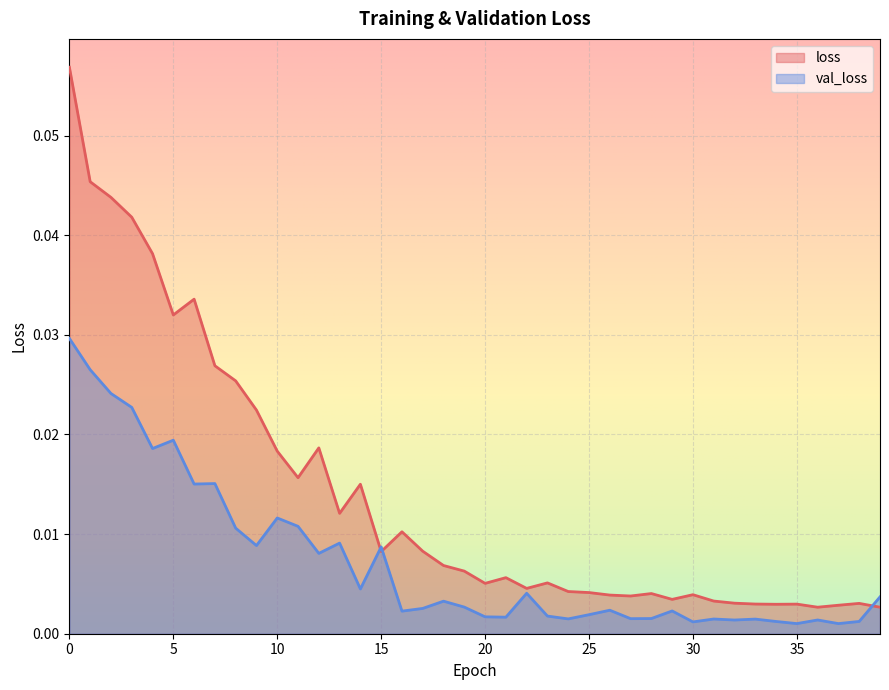

List the labels in order of loss value, largest first.

0, 1, 2, 3, 4, 6, 5, 7, 8, 9, 12, 10, 11, 14, 13, 16, 17, 15, 18, 19, 21, 23, 20, 22, 24, 25, 28, 30, 26, 27, 29, 31, 32, 38, 33, 35, 34, 37, 36, 39